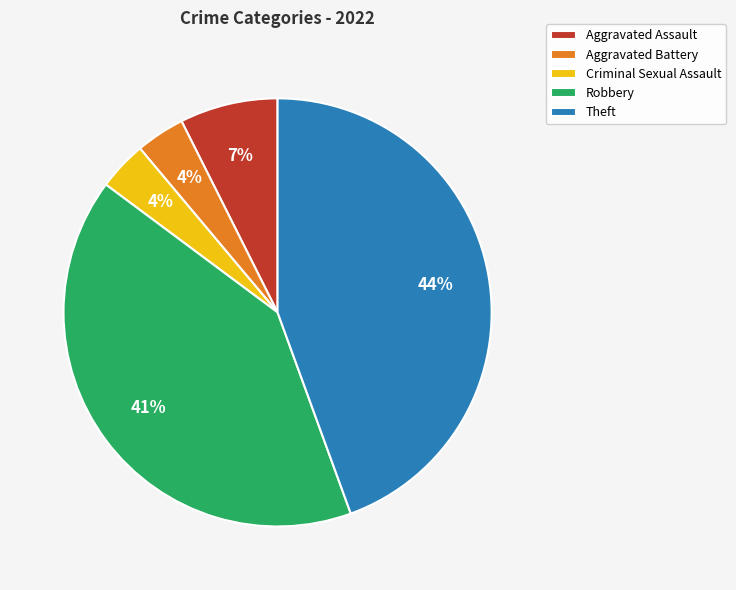

What percentage is the Theft slice, to the nearest percent?

44%